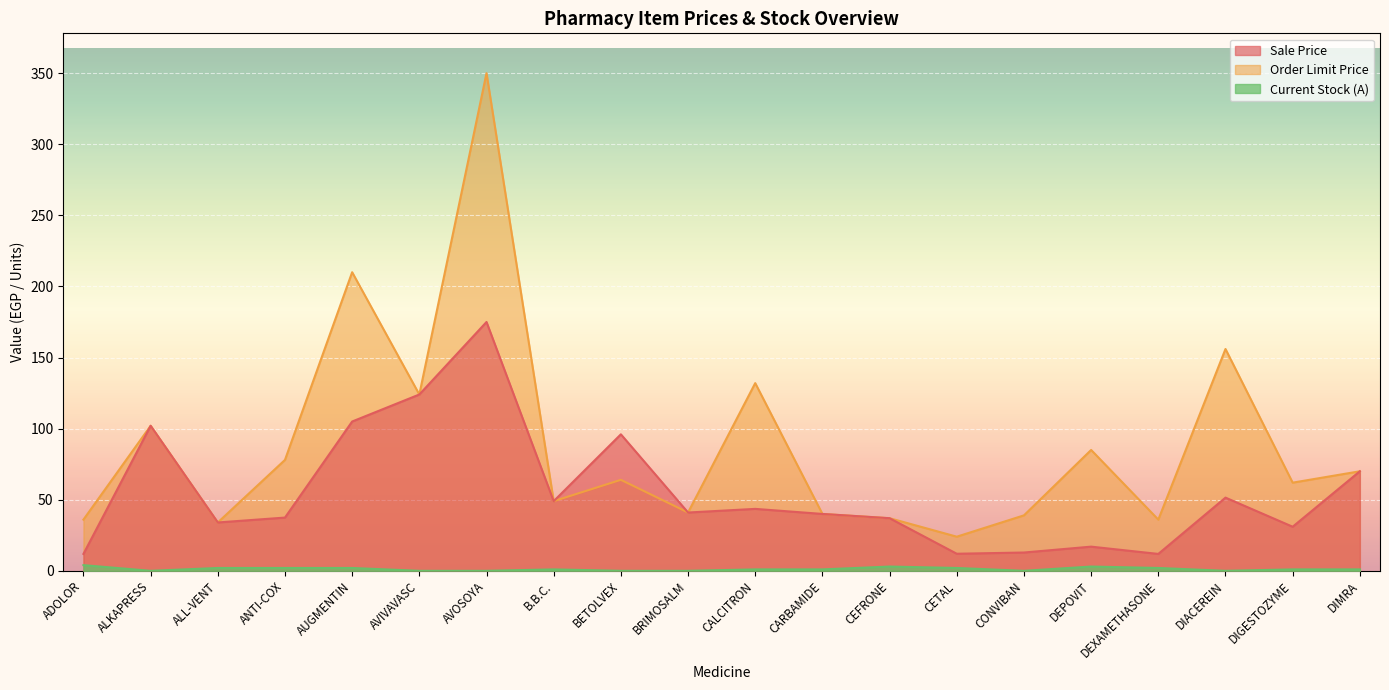

What is the sum of all Order Limit Price values?

1769.0